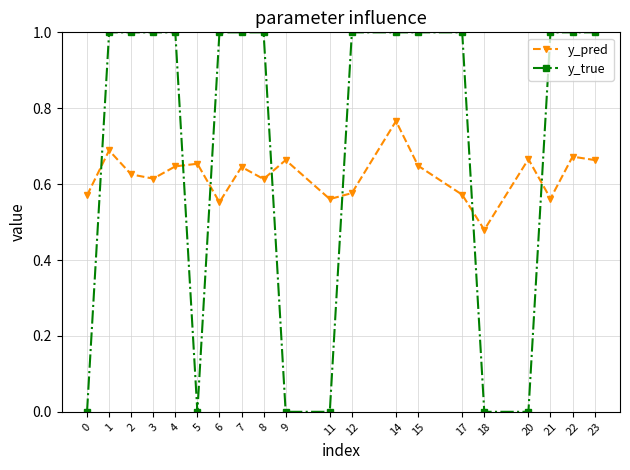

The y_true series shows 0.0 at 9. True or false?

True